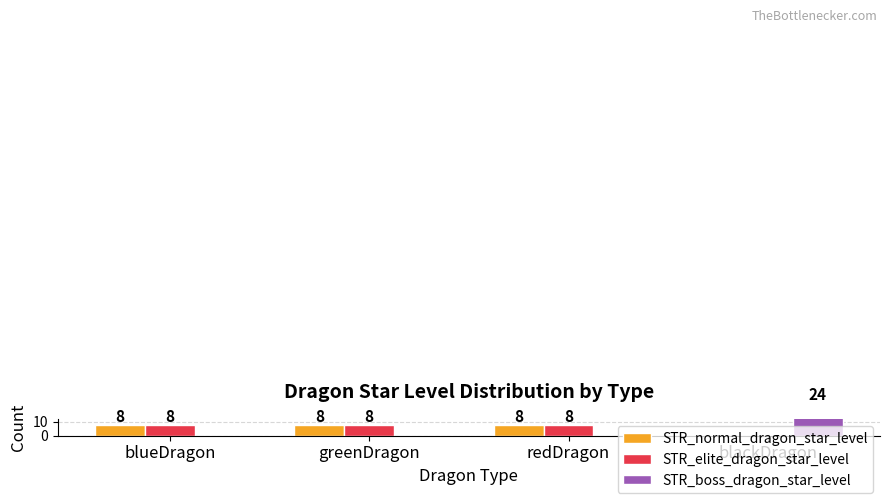

What is the difference between the highest and lowest values at blueDragon?

8